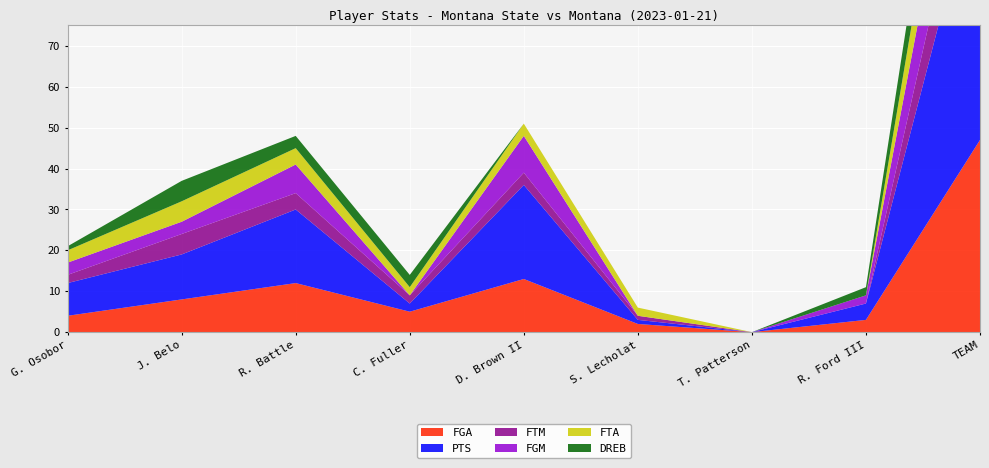

Reading right to left, transcribe all the data shown in this chart.

FGA: TEAM=47	R. Ford III=3	T. Patterson=0	S. Lecholat=2	D. Brown II=13	C. Fuller=5	R. Battle=12	J. Belo=8	G. Osobor=4
PTS: TEAM=67	R. Ford III=4	T. Patterson=0	S. Lecholat=1	D. Brown II=23	C. Fuller=2	R. Battle=18	J. Belo=11	G. Osobor=8
FTM: TEAM=17	R. Ford III=0	T. Patterson=0	S. Lecholat=1	D. Brown II=3	C. Fuller=2	R. Battle=4	J. Belo=5	G. Osobor=2
FGM: TEAM=24	R. Ford III=2	T. Patterson=0	S. Lecholat=0	D. Brown II=9	C. Fuller=0	R. Battle=7	J. Belo=3	G. Osobor=3
FTA: TEAM=19	R. Ford III=0	T. Patterson=0	S. Lecholat=2	D. Brown II=3	C. Fuller=2	R. Battle=4	J. Belo=5	G. Osobor=3
DREB: TEAM=17	R. Ford III=2	T. Patterson=0	S. Lecholat=0	D. Brown II=0	C. Fuller=3	R. Battle=3	J. Belo=5	G. Osobor=1